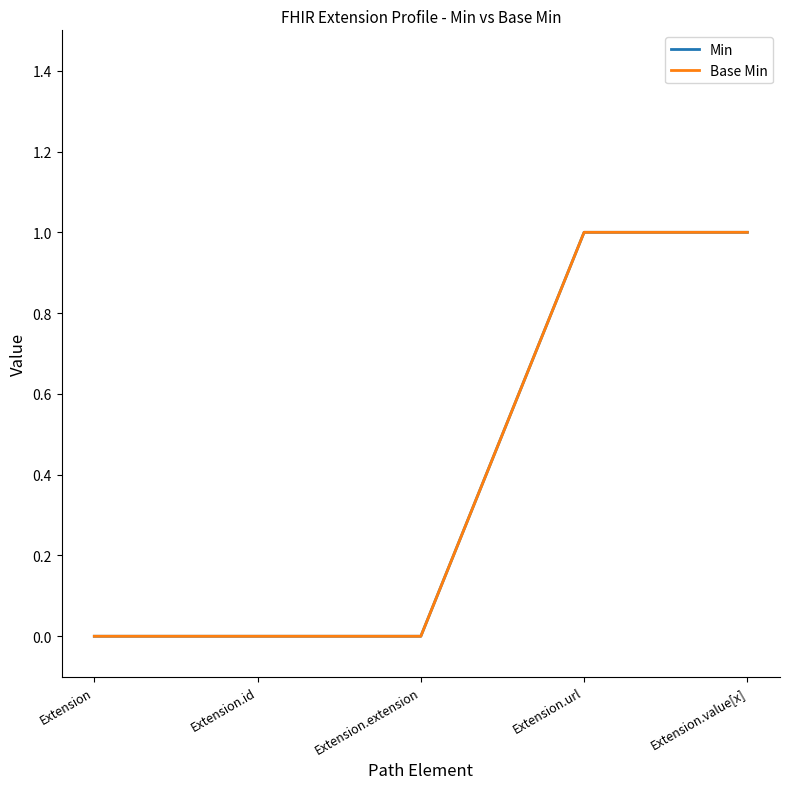

Count the Min values in the range 0 to 1.

5